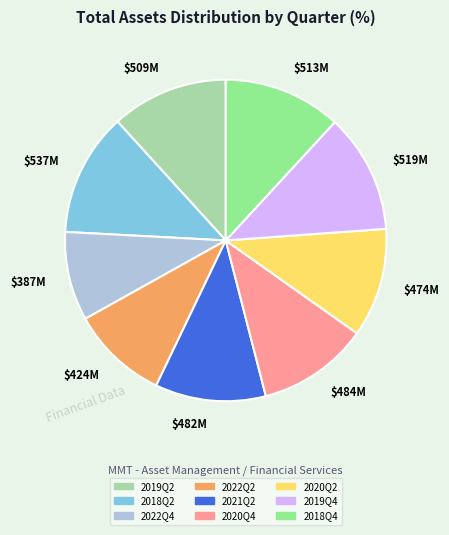

True or false: $484M accounts for 11% of the total.

True